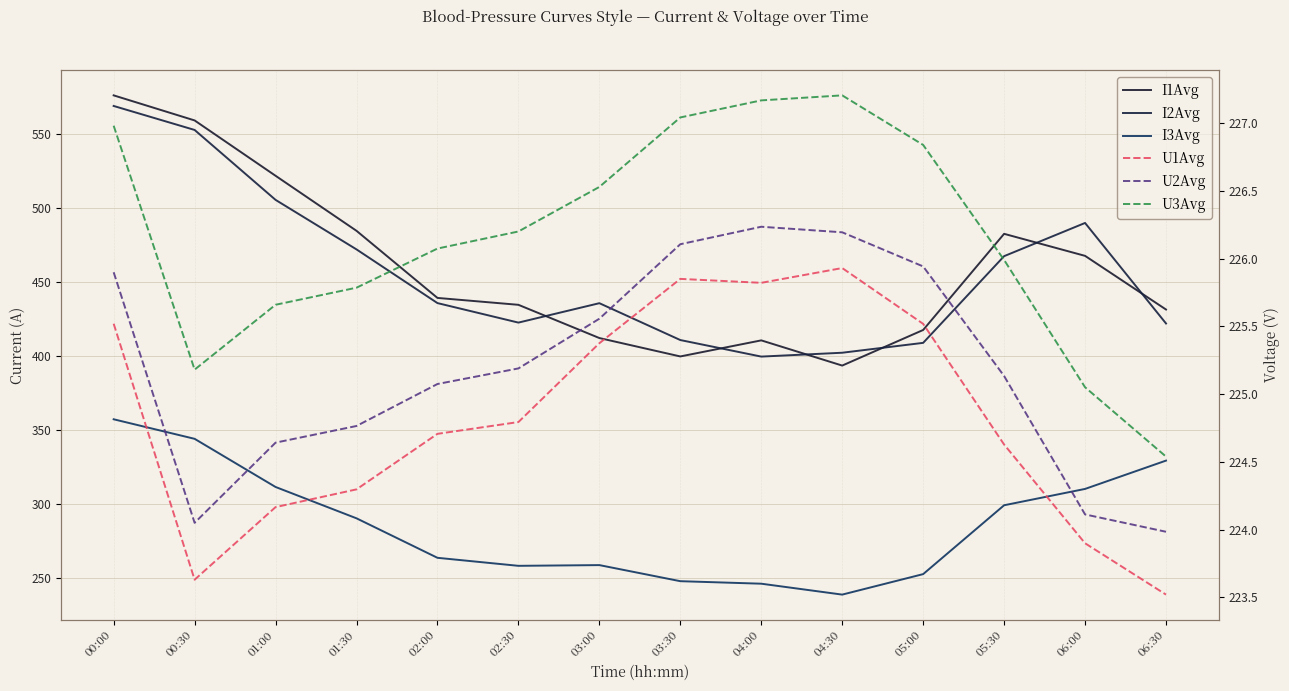

Reading left to right, extract all data points from this chart.

I1Avg: 575.7	558.8	521.5	484.4	439.1	434.5	412.0	399.6	410.5	393.5	417.5	482.3	467.5	431.3
I2Avg: 568.6	552.4	505.2	471.8	435.6	422.5	435.5	410.7	399.5	402.1	408.8	467.3	489.7	421.9
I3Avg: 357.2	344.1	311.6	290.4	263.8	258.4	258.9	248.0	246.3	239.0	252.8	299.3	310.3	329.4
U1Avg: 225.5	223.6	224.2	224.3	224.7	224.8	225.4	225.9	225.8	225.9	225.5	224.6	223.9	223.5
U2Avg: 225.9	224.1	224.6	224.8	225.1	225.2	225.6	226.1	226.2	226.2	225.9	225.1	224.1	224.0
U3Avg: 227.0	225.2	225.7	225.8	226.1	226.2	226.5	227.0	227.2	227.2	226.8	226.0	225.1	224.5